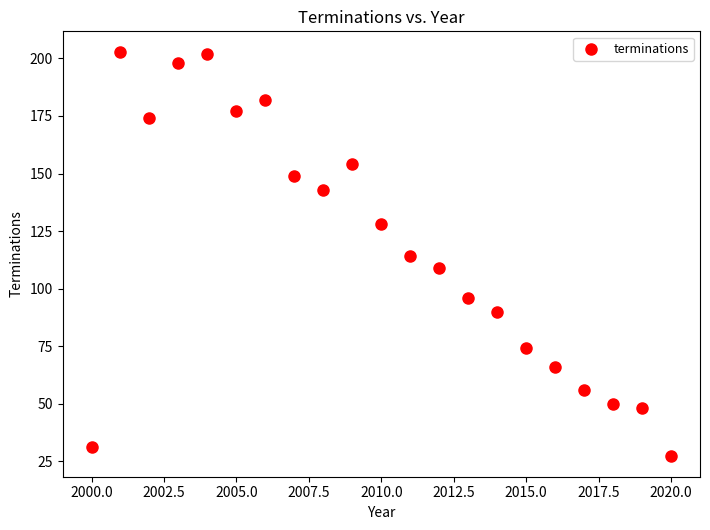

What is the range of Y values (max minus min)?

176